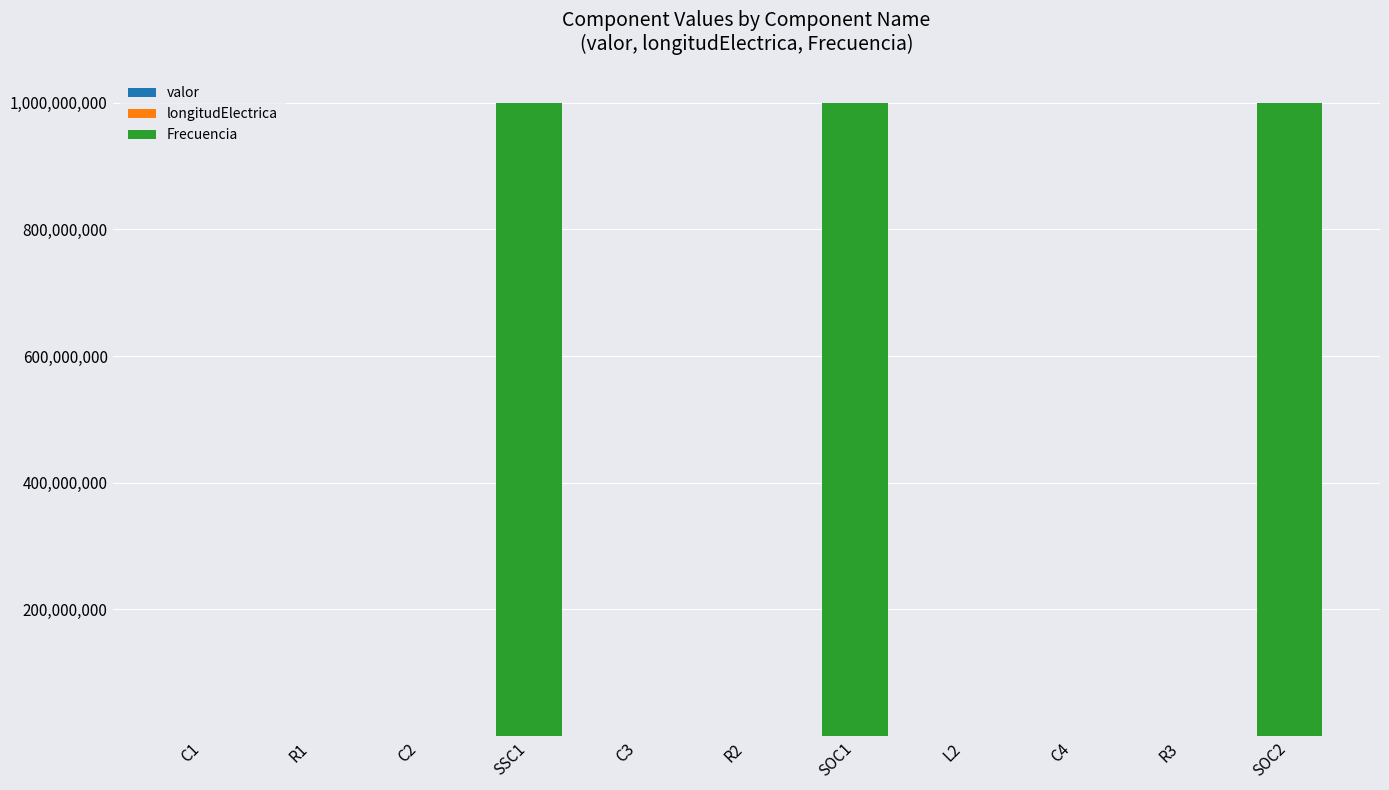

Does the chart contain stacked bars?

Yes